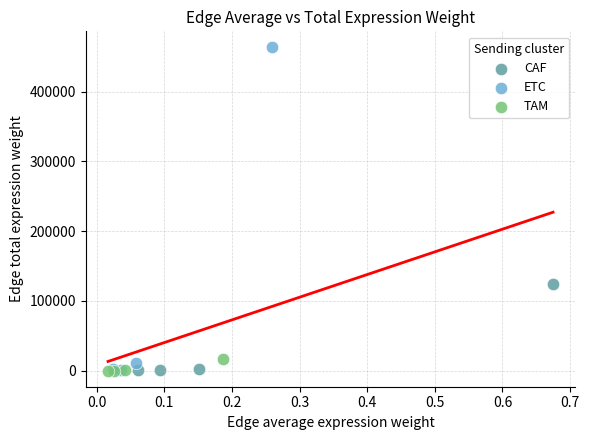

Which series reaches the maximum Y coordinate?

ETC